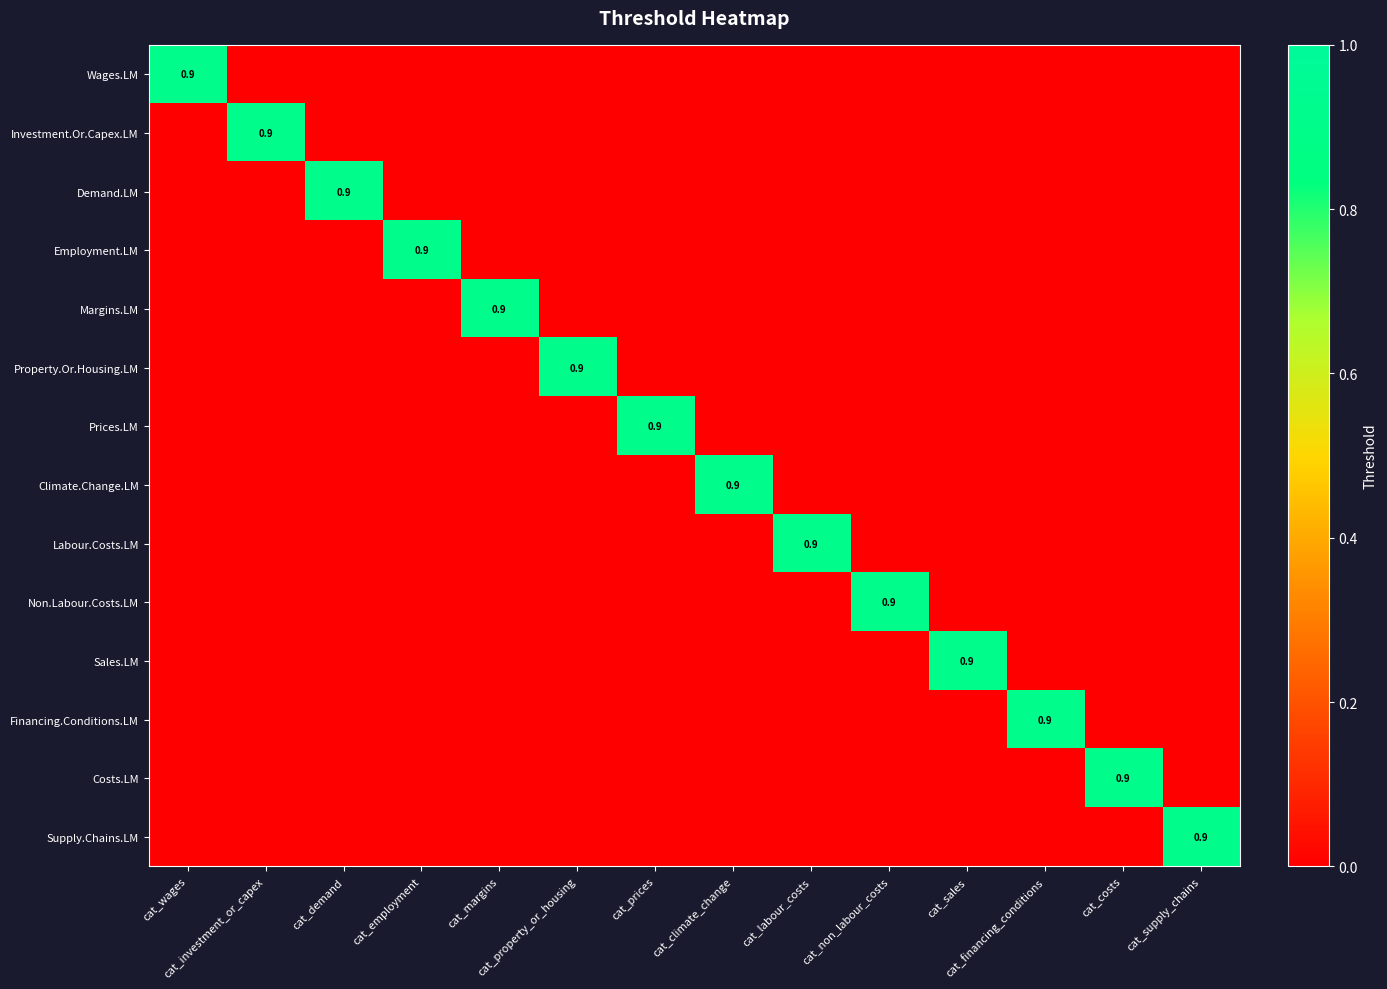

What is the average value of the Sales.LM series?

0.1